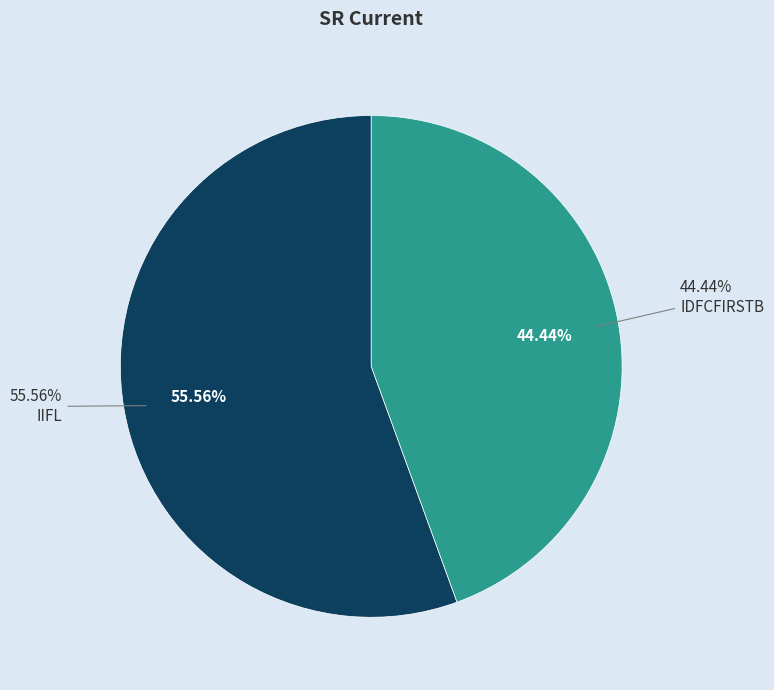

To the nearest percent, what is the difference between the IDFCFIRSTB and IIFL slice percentages?

11%